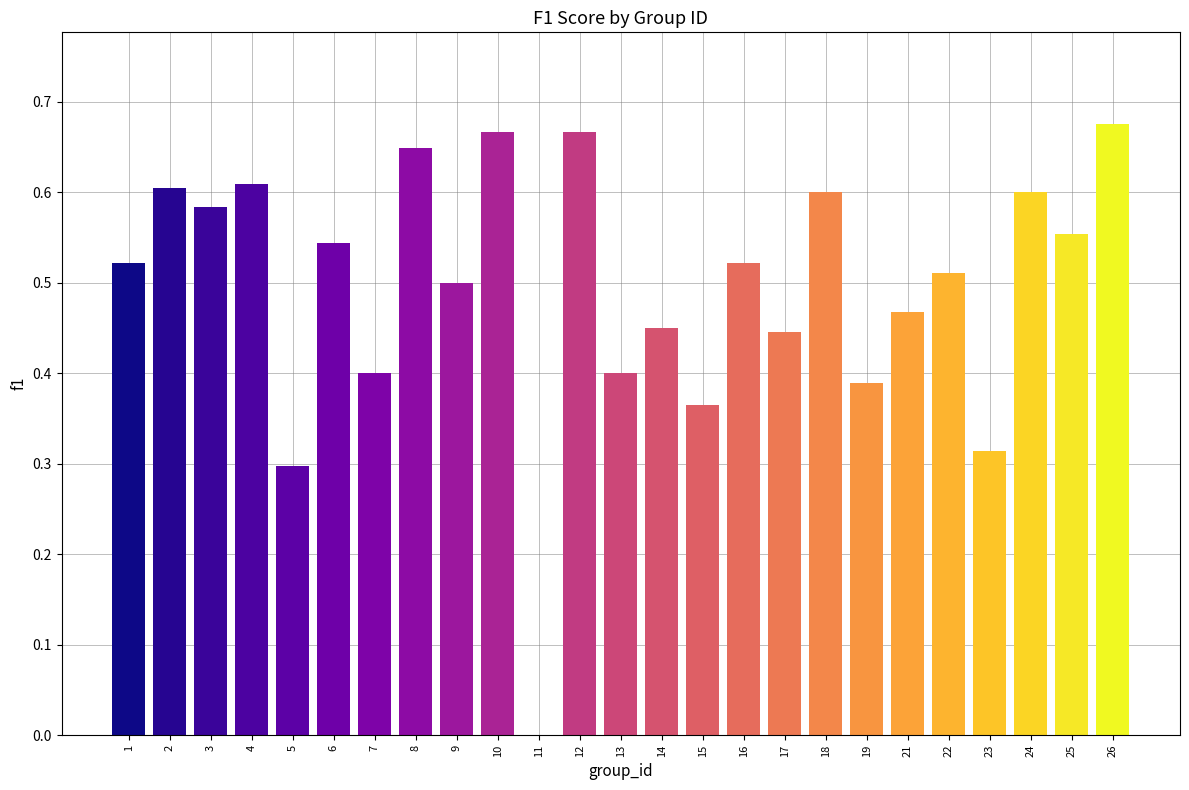

What is the sum of all values?

12.3